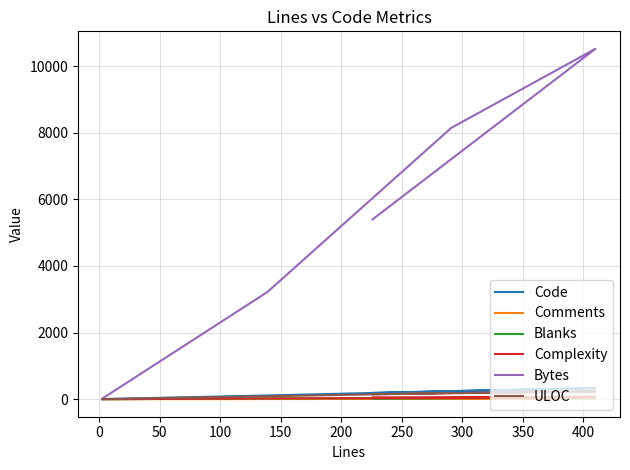

What are all the series names shown in the legend?

Code, Comments, Blanks, Complexity, Bytes, ULOC